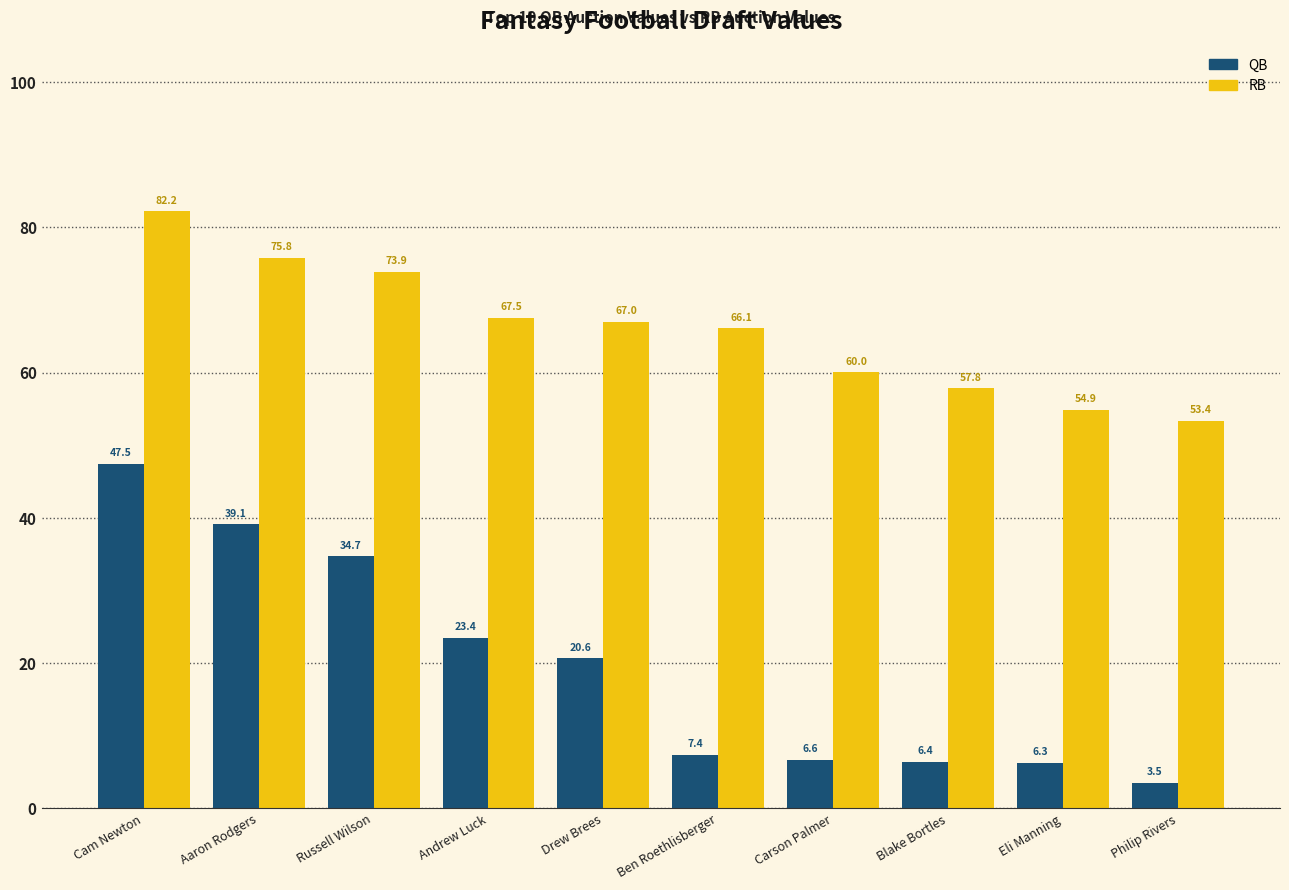

What is the sum of all QB values?

195.6